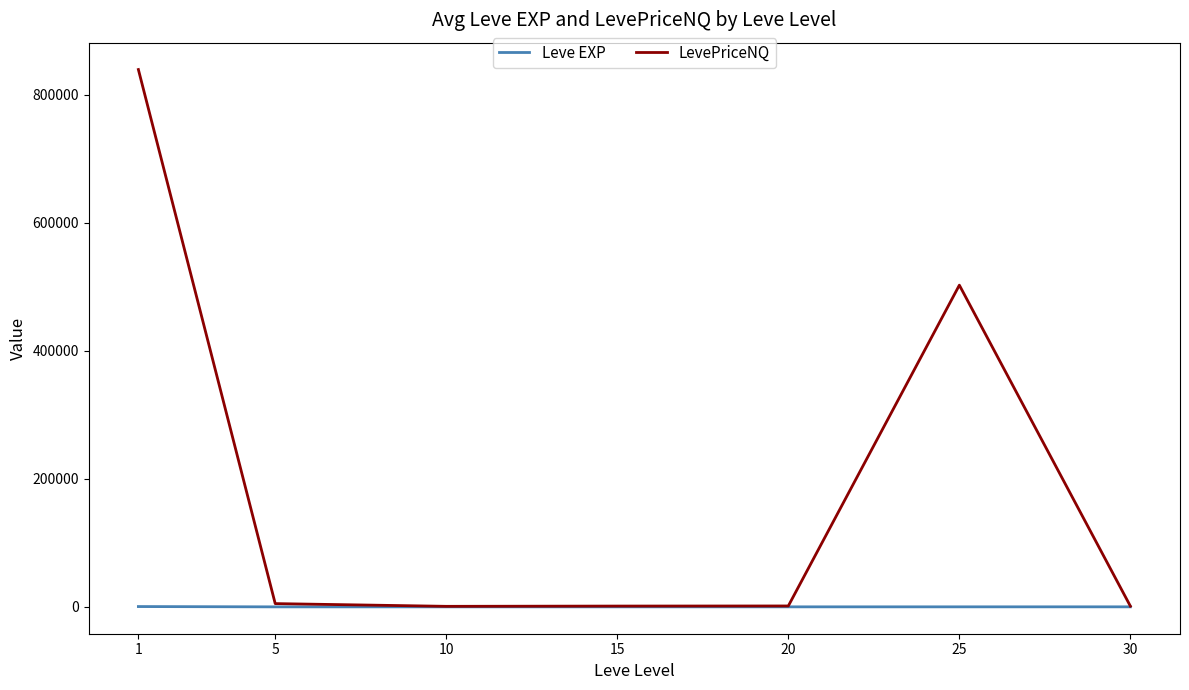

How many distinct data groups are displayed?

2